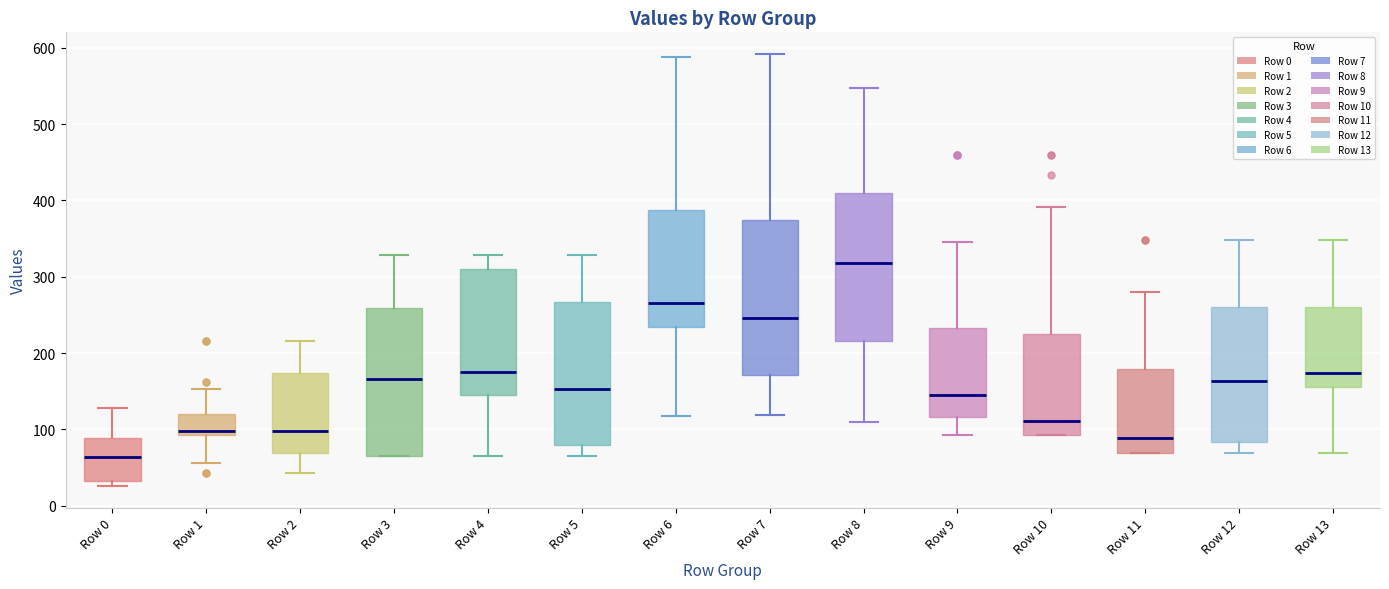

Which box's median line is the lowest?

Row 0